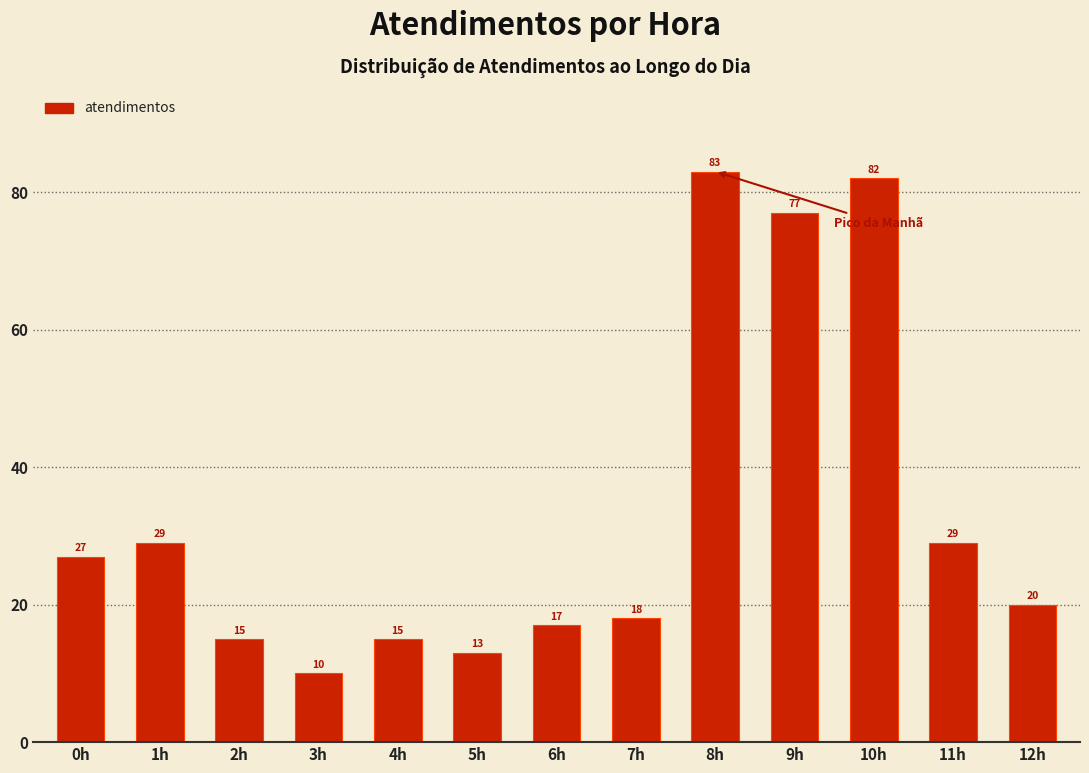

Reading right to left, transcribe all the data shown in this chart.

12h=20	11h=29	10h=82	9h=77	8h=83	7h=18	6h=17	5h=13	4h=15	3h=10	2h=15	1h=29	0h=27